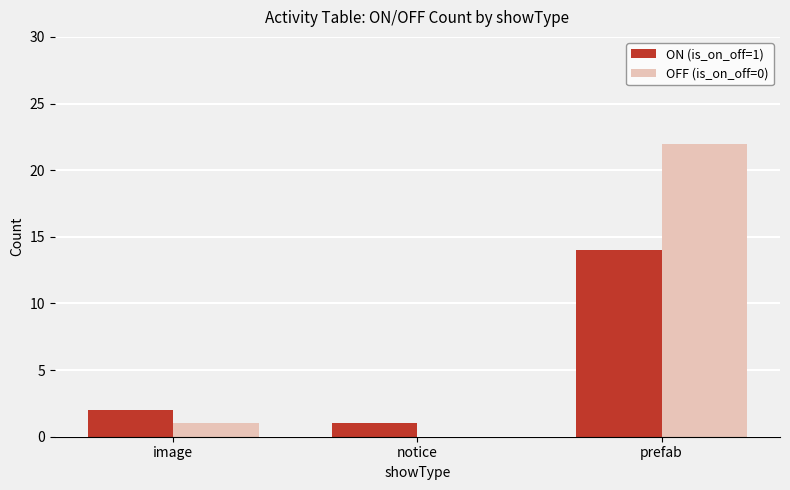

The OFF (is_on_off=0) series shows 0 at notice. True or false?

True